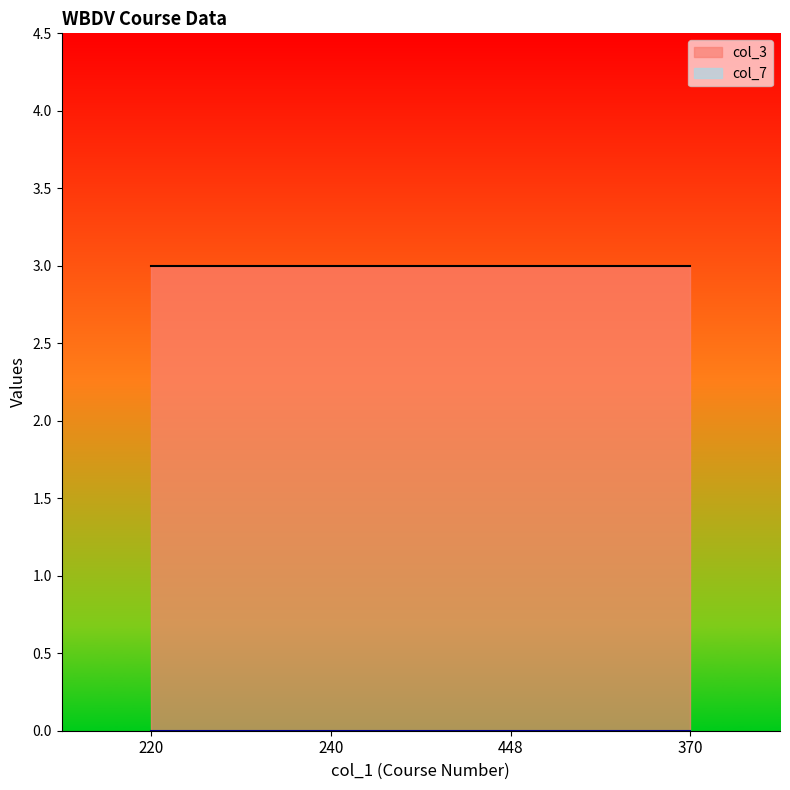

Which series has the largest total across all categories?

col_3